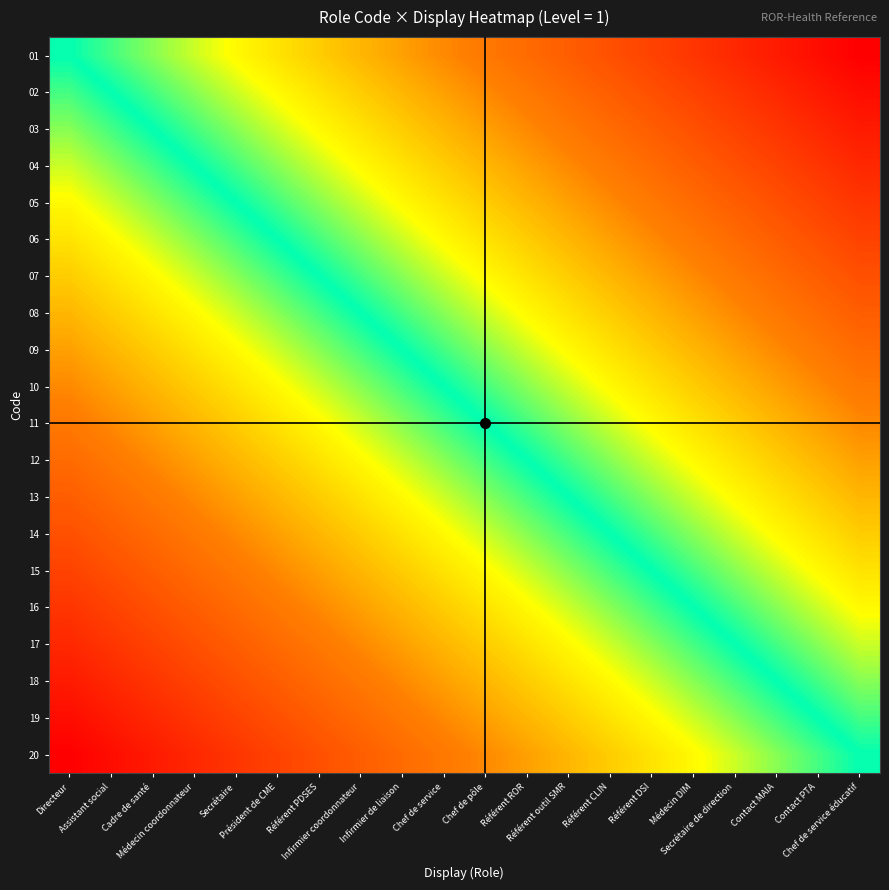

What is the total value across all series at Infirmier coordonnateur?

-2.6